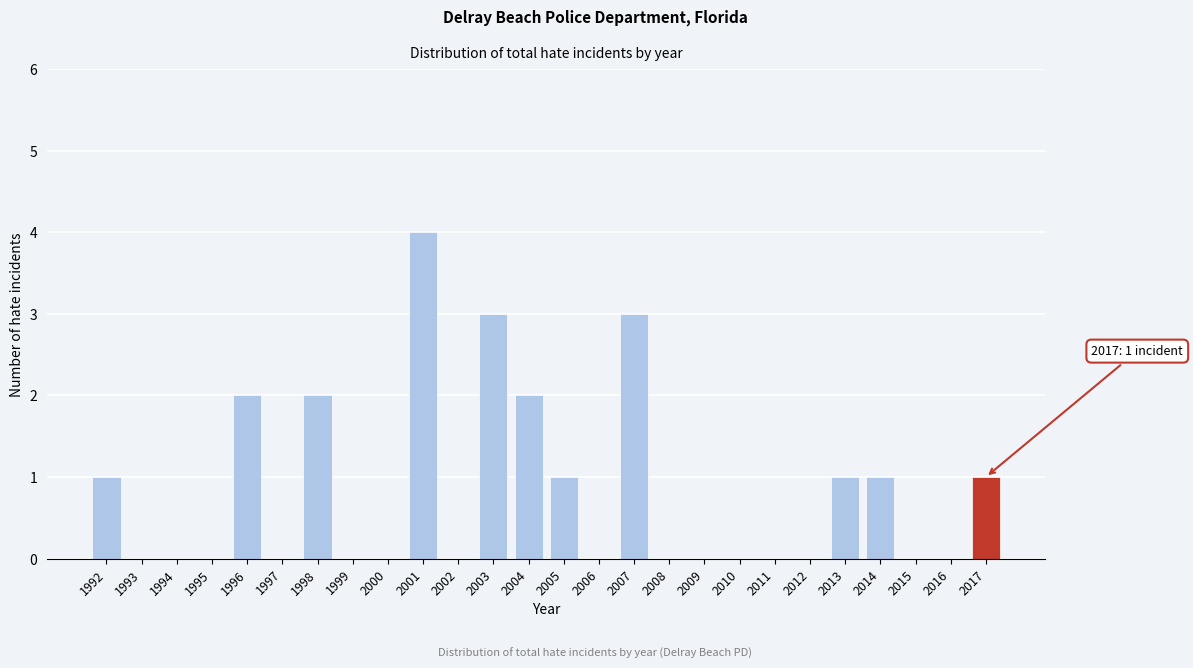

Reading left to right, list all the values displayed in this chart.

1992=1	1993=0	1994=0	1995=0	1996=2	1997=0	1998=2	1999=0	2000=0	2001=4	2002=0	2003=3	2004=2	2005=1	2006=0	2007=3	2008=0	2009=0	2010=0	2011=0	2012=0	2013=1	2014=1	2015=0	2016=0	2017=1